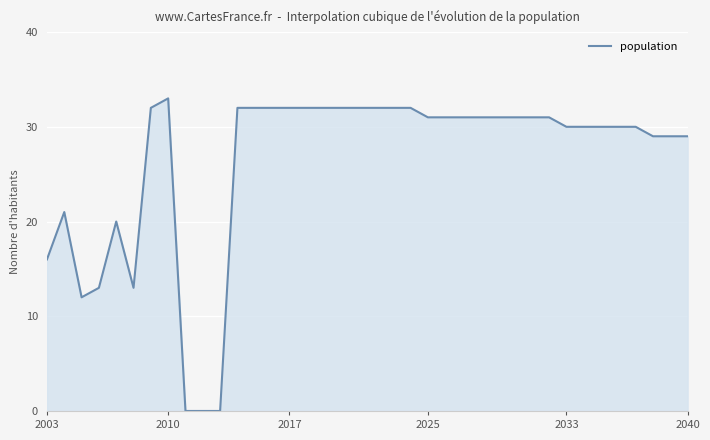

What is the difference between the maximum and minimum values?

33